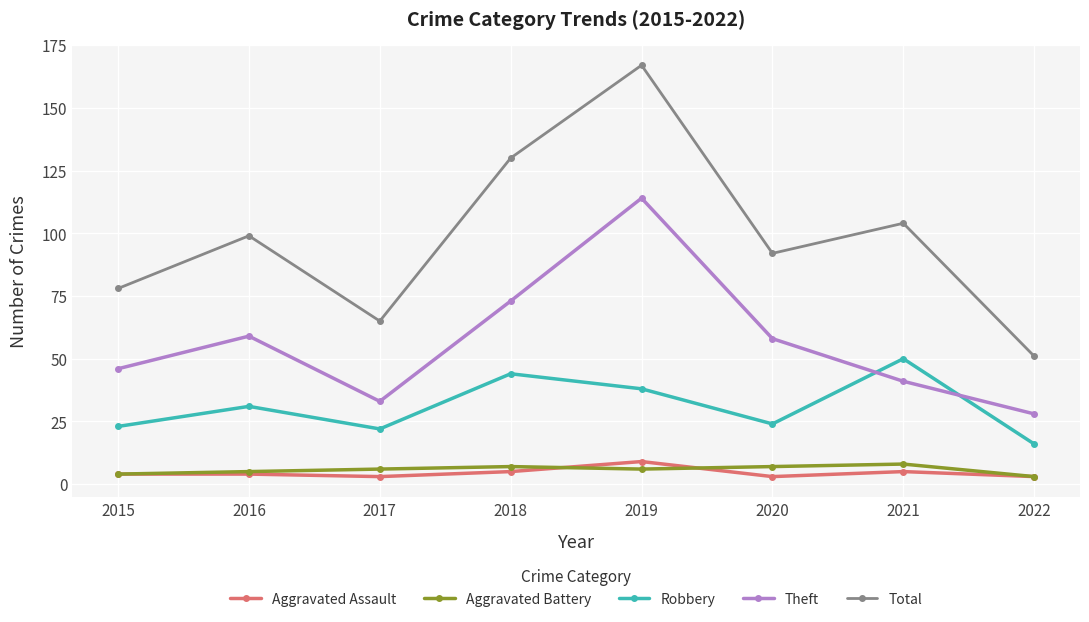

In Total, how many points are higher than both neighbors (excluding endpoints)?

3